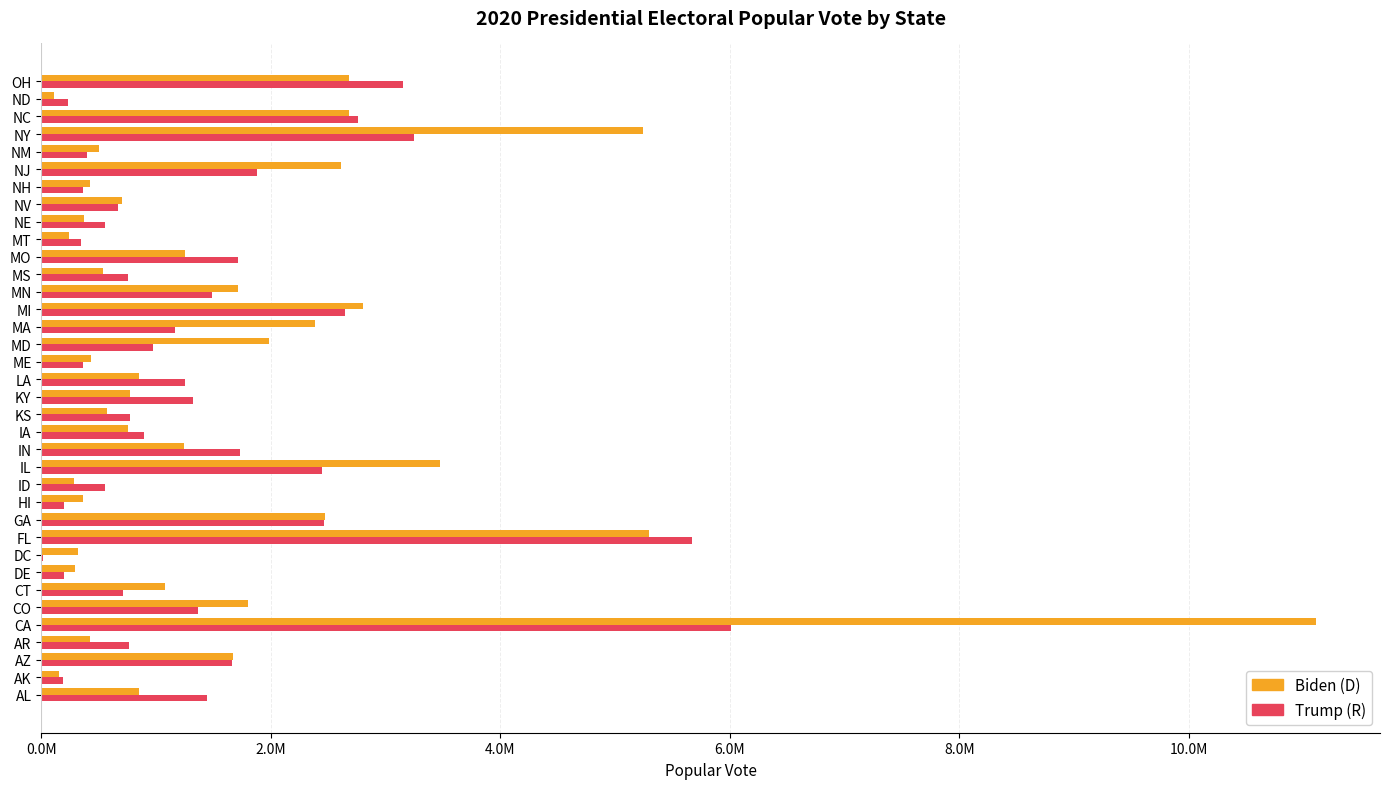

At how many categories does at least one series exceed 3282765?

4